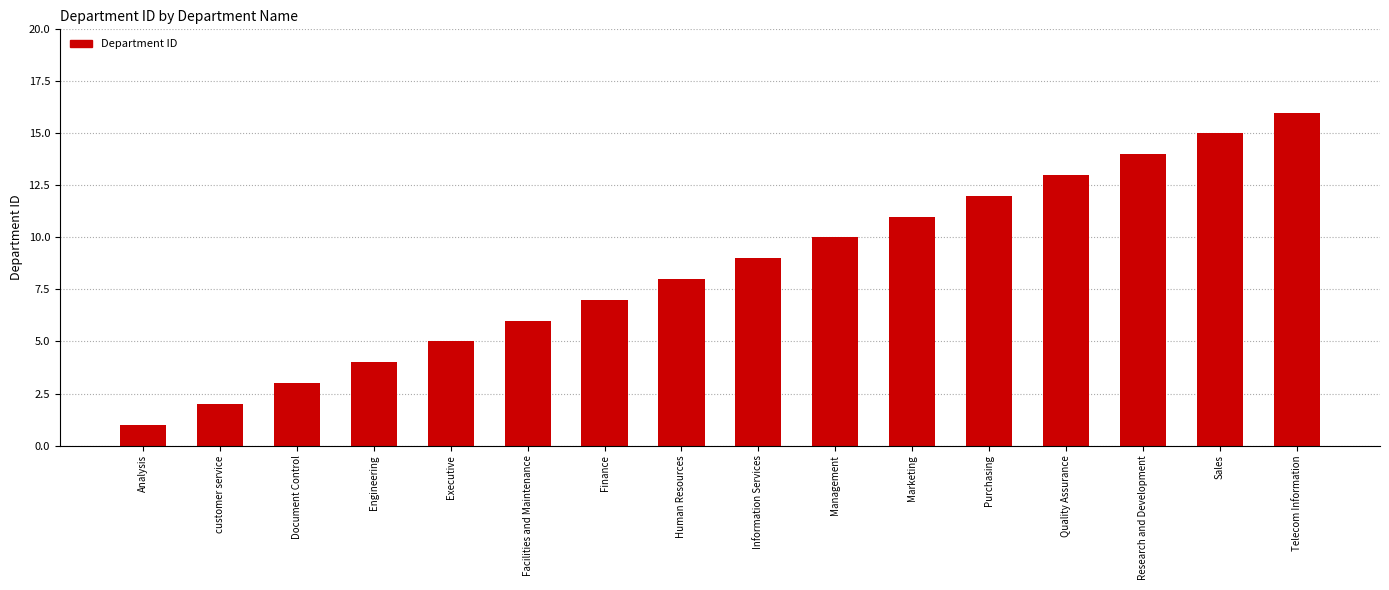

What is the label of the 9th bar from the left?

Information Services